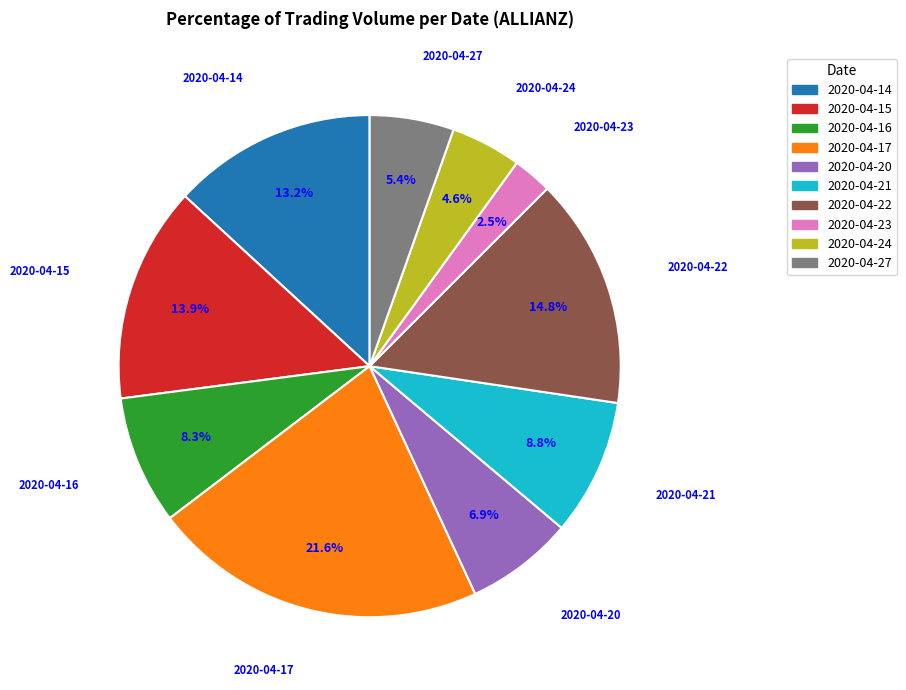

True or false: 2020-04-27 accounts for 12% of the total.

False